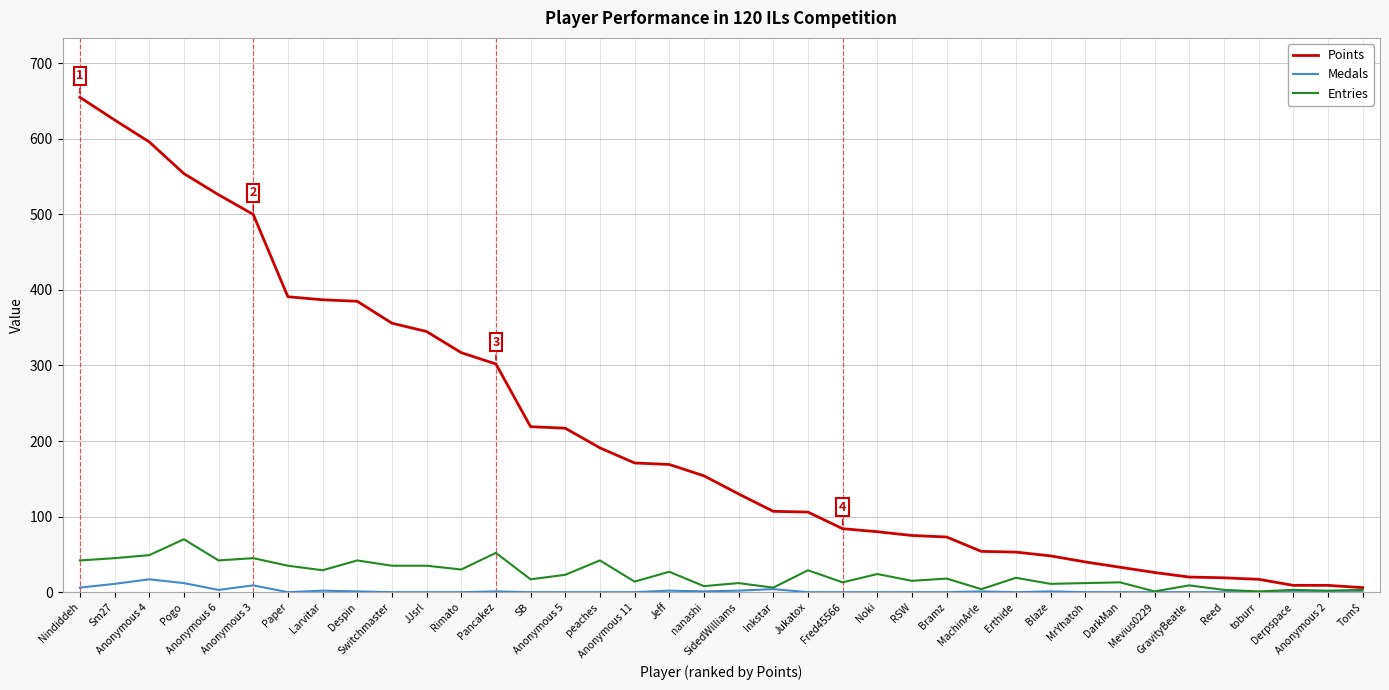

How many lines are shown in the chart?

3